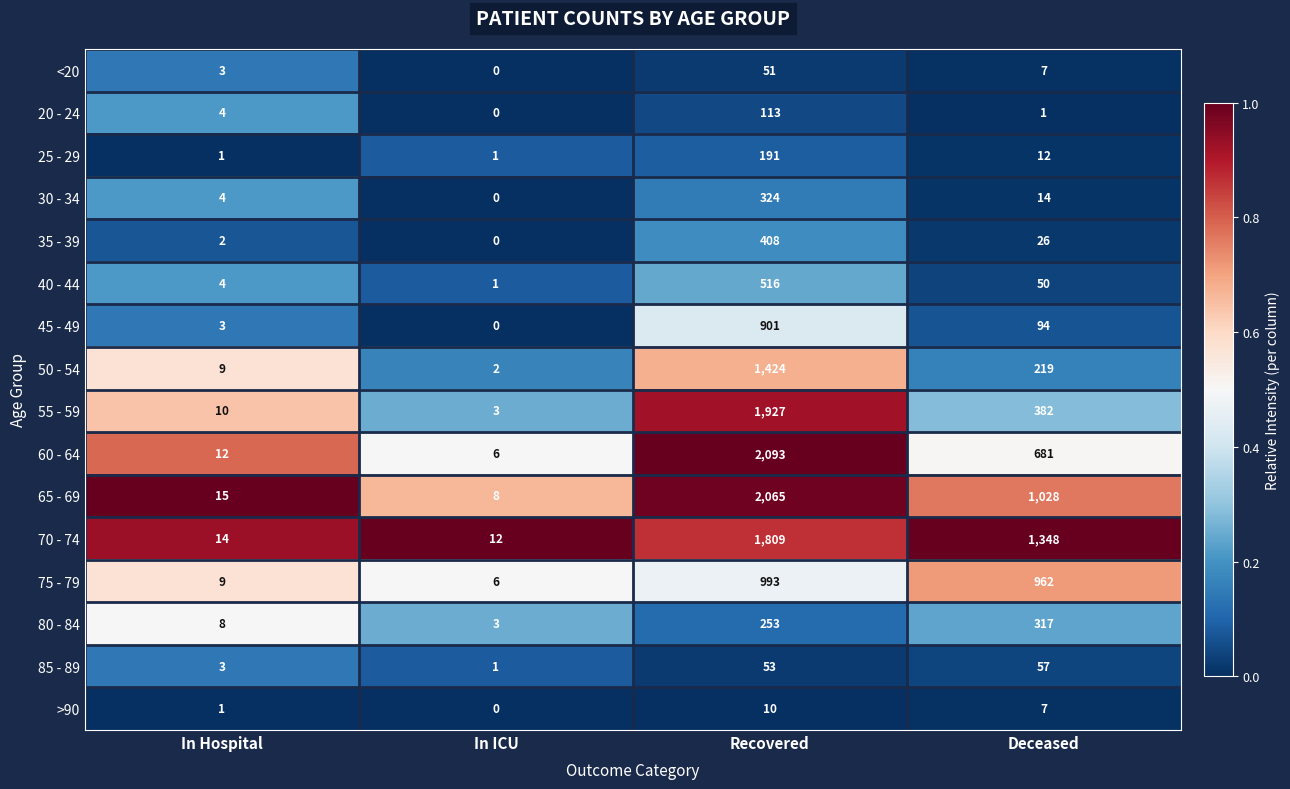

What is the approximate value of <20 at Recovered, to the nearest 5?

50